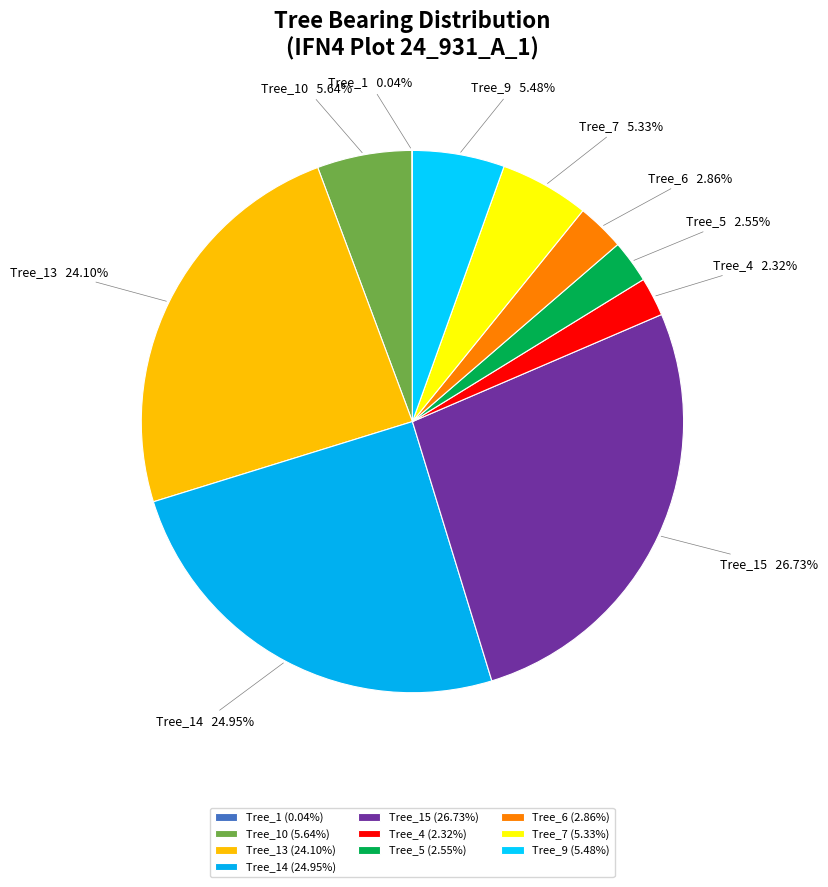

Is Tree_6 the majority of the pie?

No